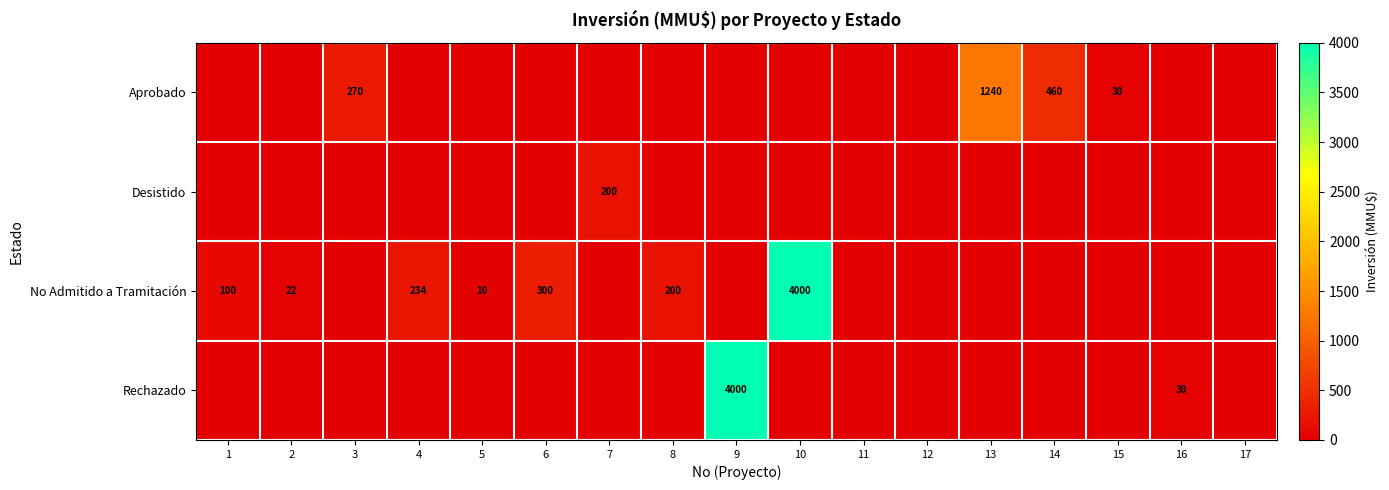

True or false: Aprobado has a value of 448 at 3.

False